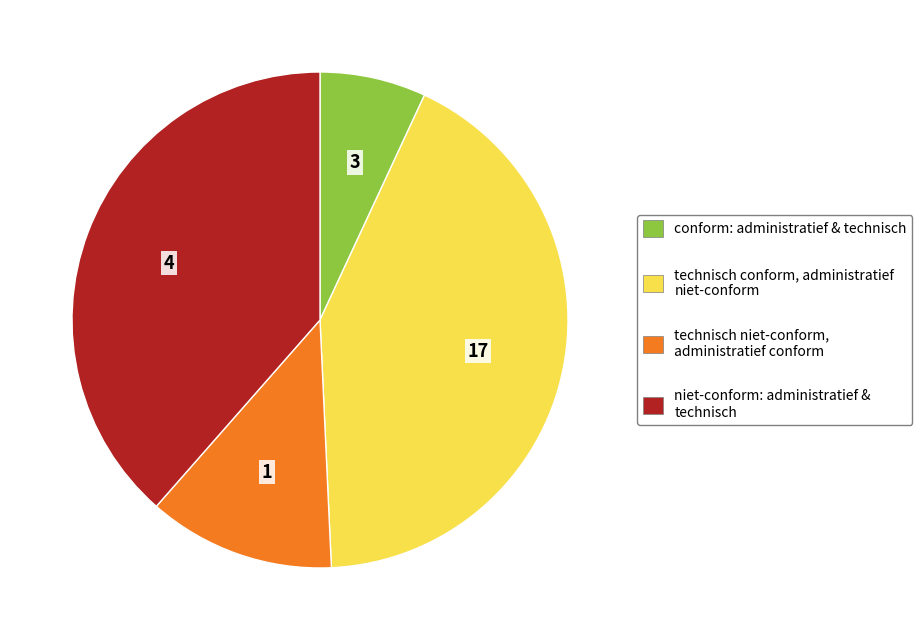

Does any single category account for the majority?

No